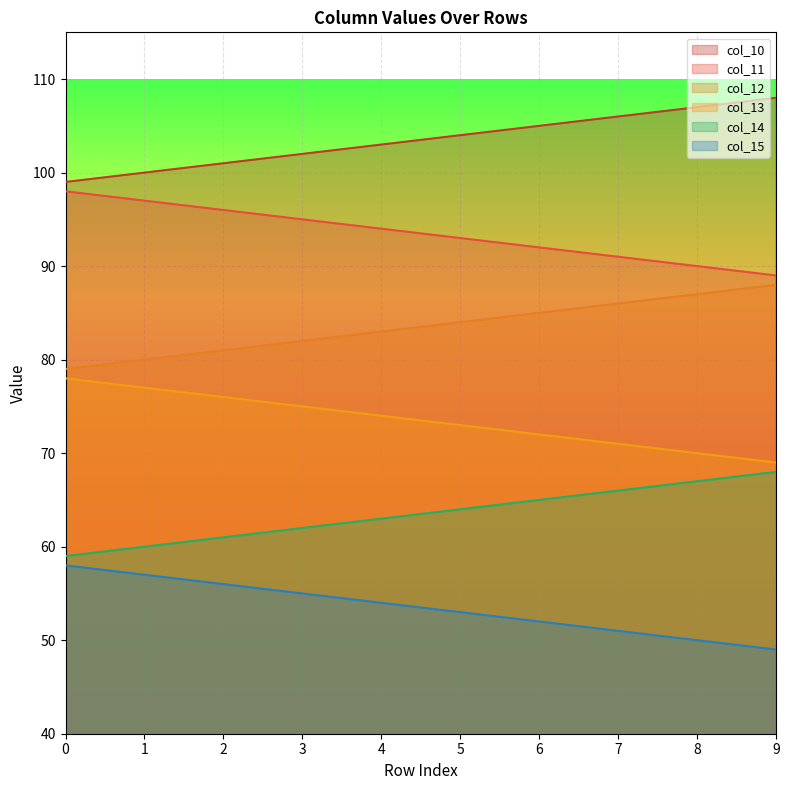

Which series has the largest total across all categories?

col_10